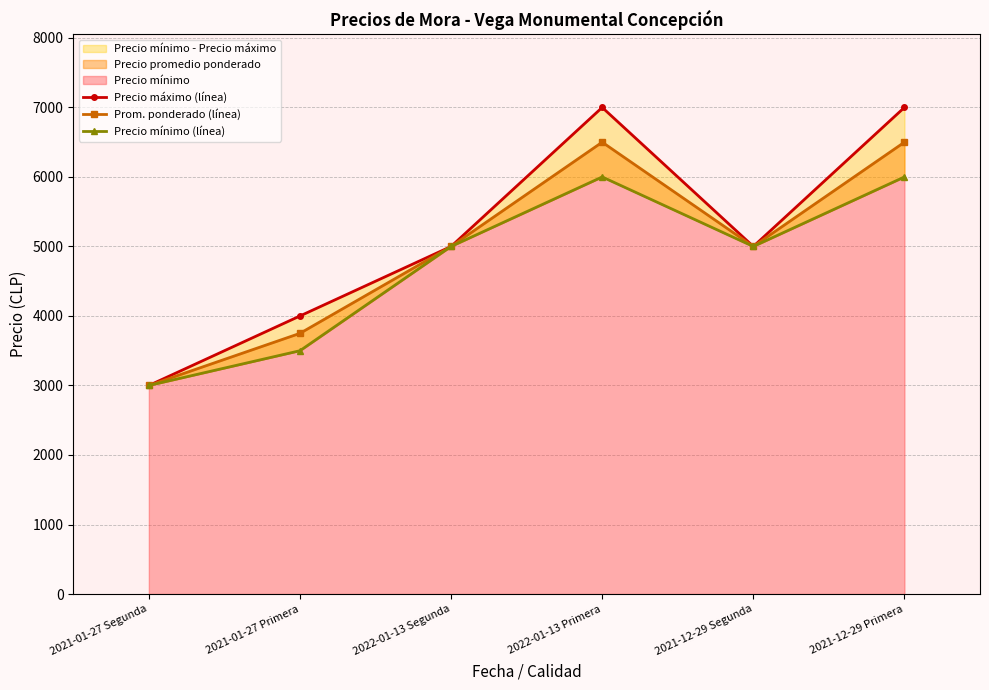

At which category is the sum across all series the highest?

2022-01-13 Primera